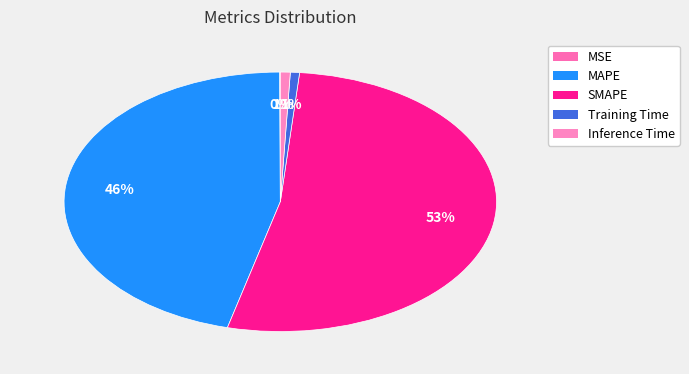

What percentage do SMAPE and Inference Time together represent?

53.2%